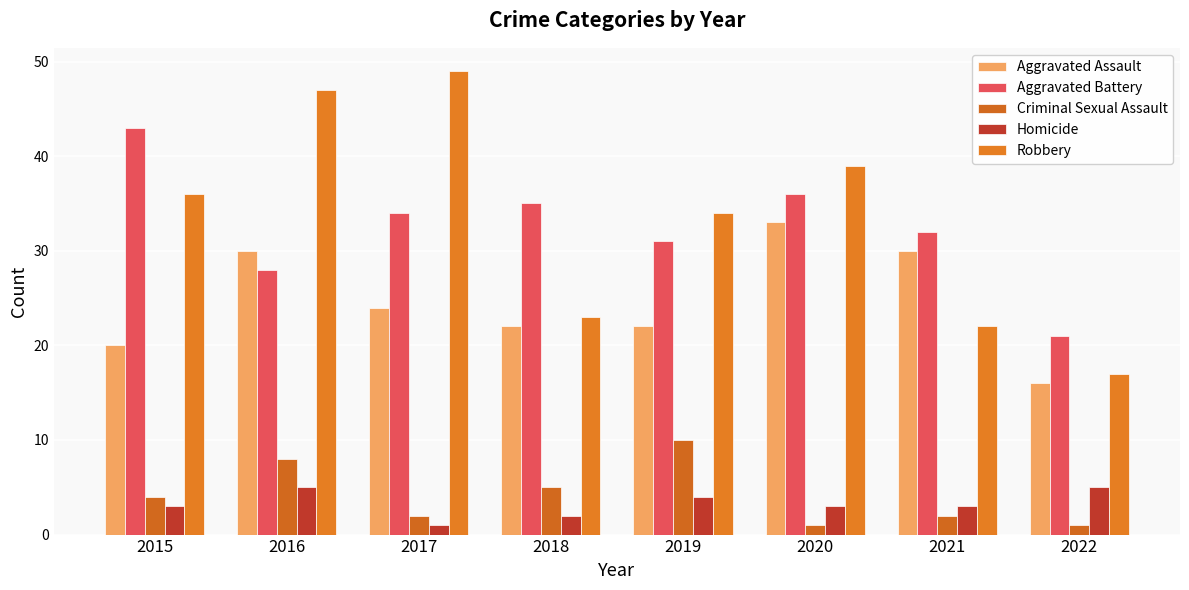

How many groups of bars are there?

8